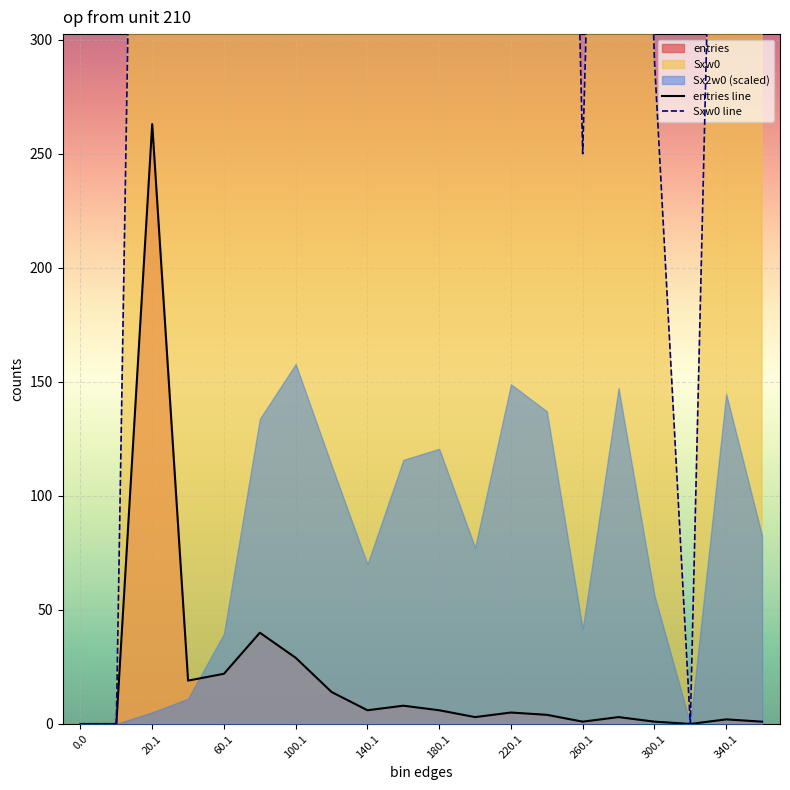

What is the sum of the entries line values at 340.1 and 140.1?

8